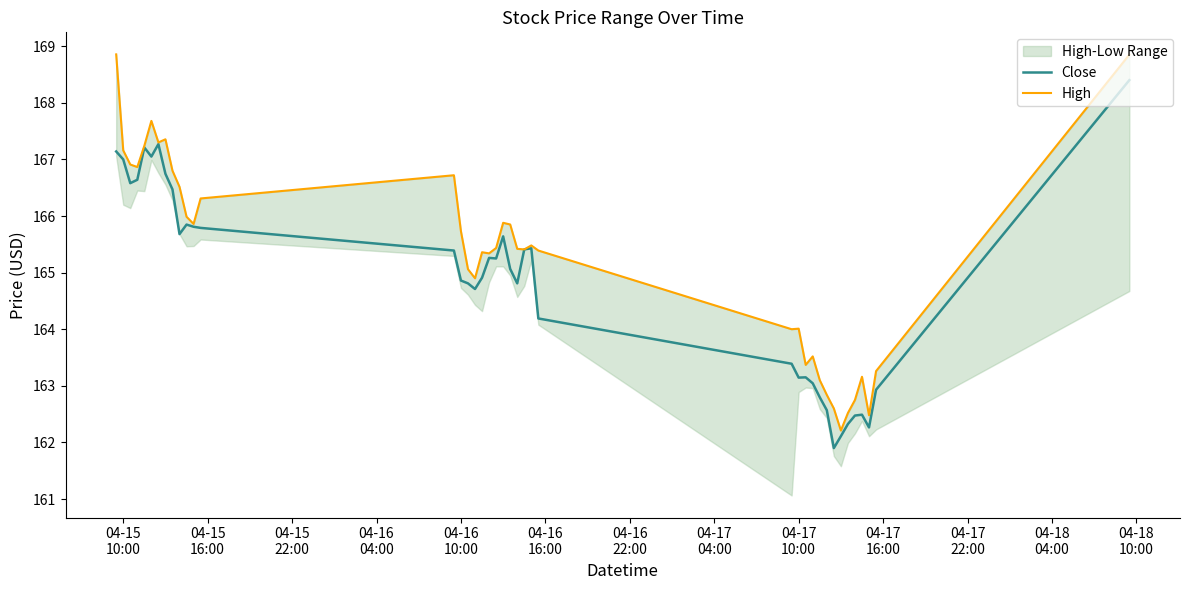

At how many categories does at least one series exceed 168?

2